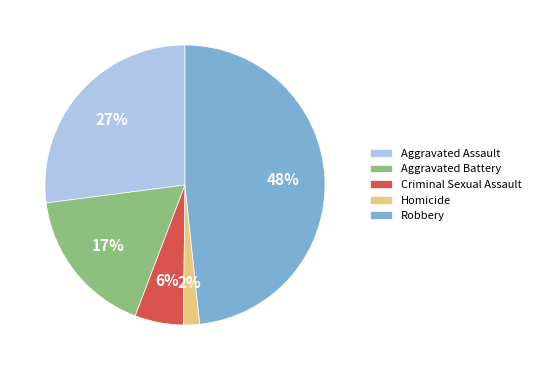

Is there any slice that represents more than half of the pie?

No